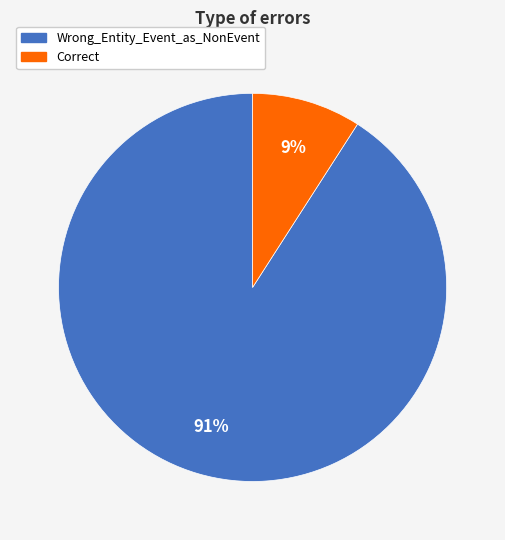

What is the largest slice in the pie chart?

Wrong_Entity_Event_as_NonEvent